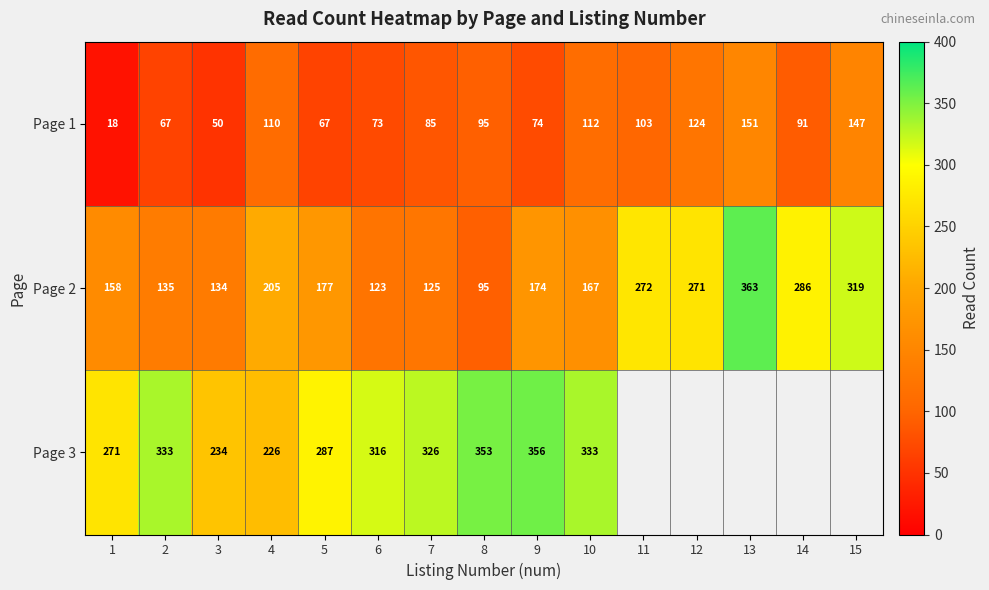

What is the difference between the maximum and minimum values in the Page 1 series?

133